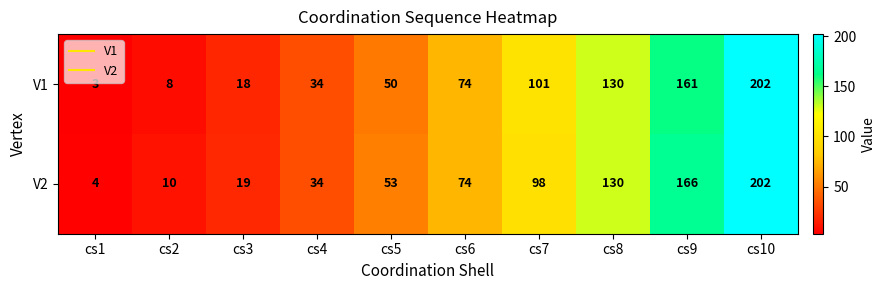

True or false: V1 has a value of 2 at cs2.

False